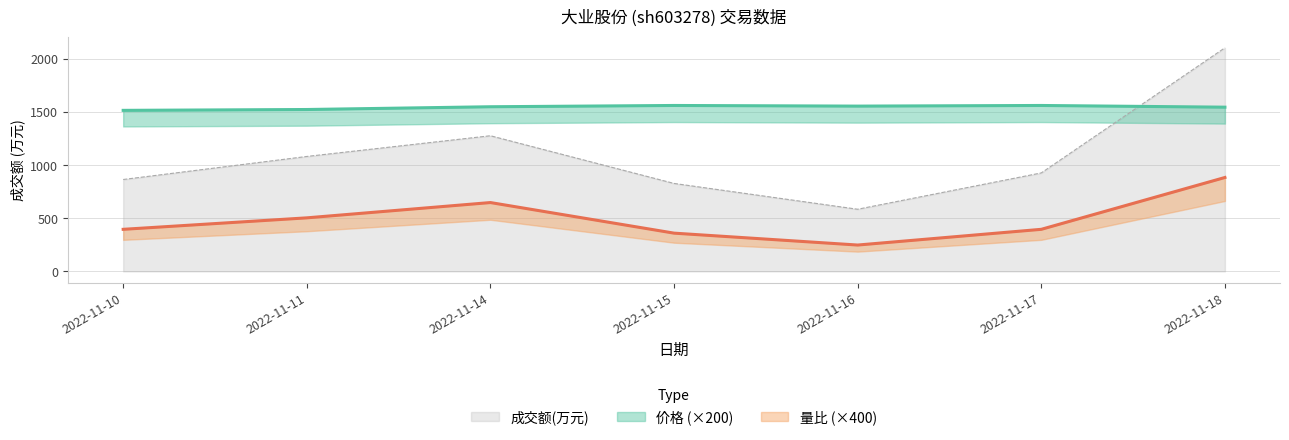

What is the minimum value shown in the chart?

248